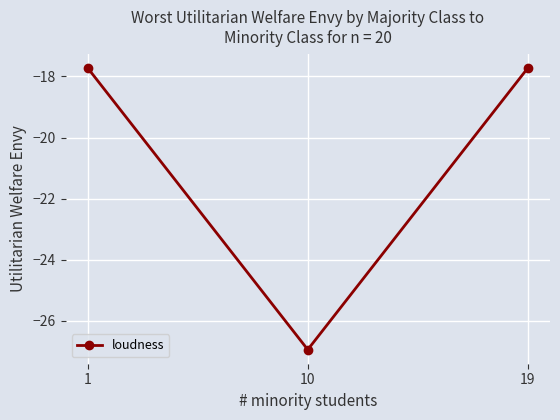

Reading right to left, transcribe all the data shown in this chart.

-17.7	-26.9	-17.7